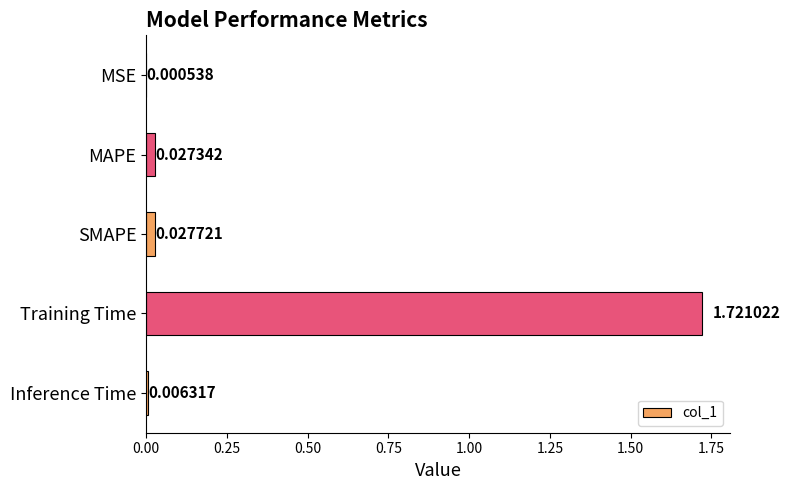

Which has a higher value, SMAPE or MAPE?

SMAPE